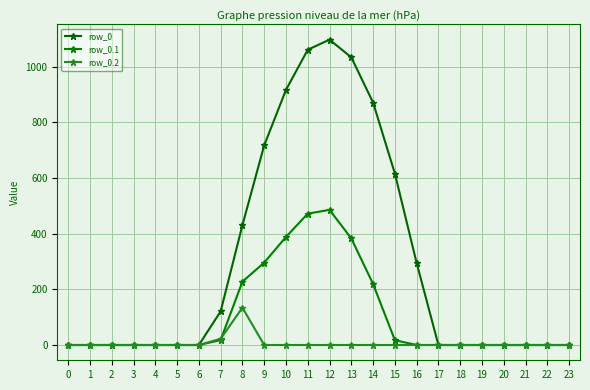

What is the value of the row_0.1 point at the 12th from the left?

471.7